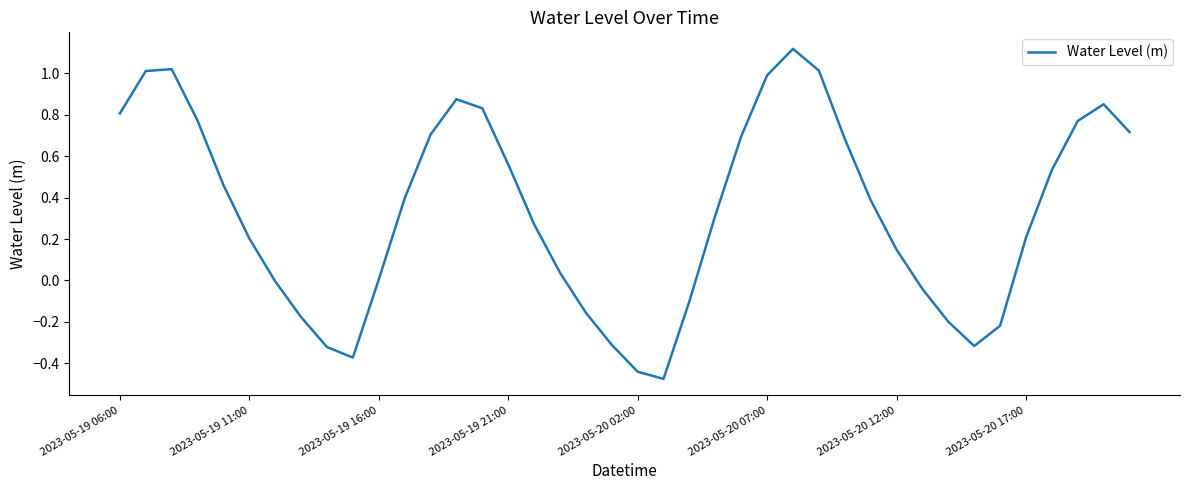

What is the difference between the second highest and minimum values?

1.5